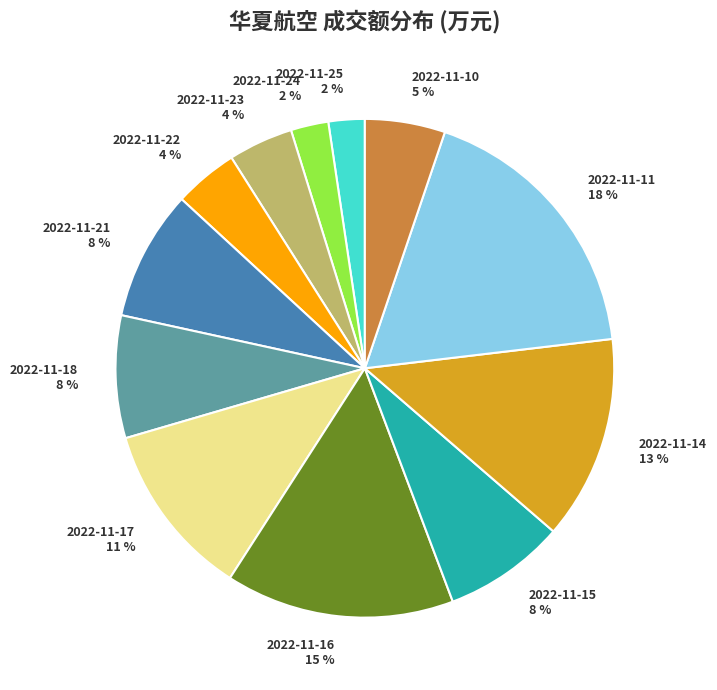

Which has a higher value, 2022-11-18 or 2022-11-14?

2022-11-14